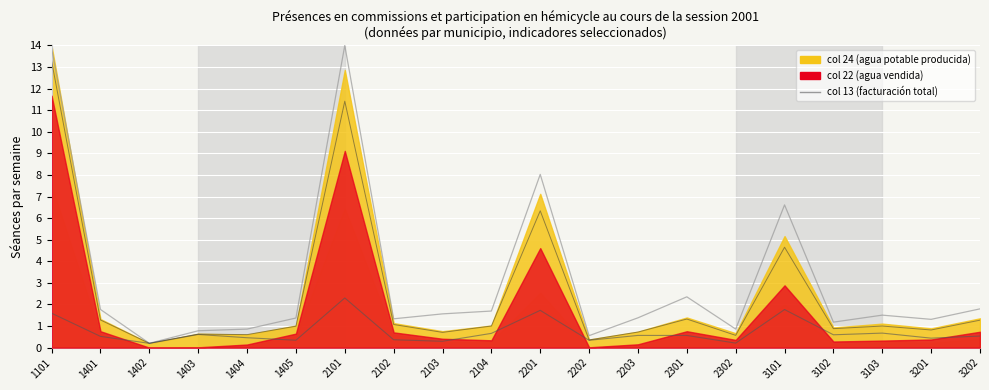

What is the difference between the maximum and minimum values in the col 13 series?

13.8